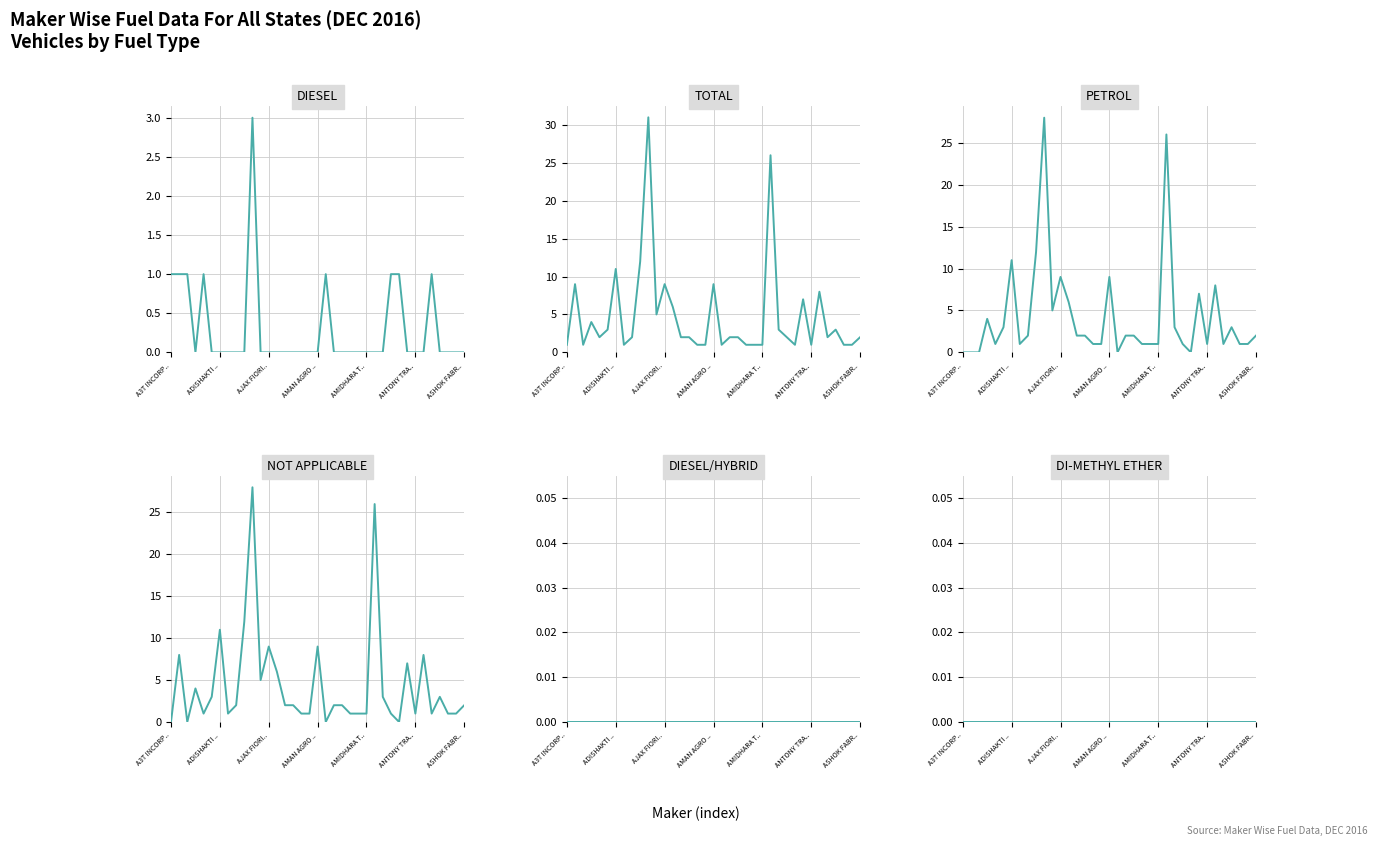

Which has a higher value, 17 or 9?

17